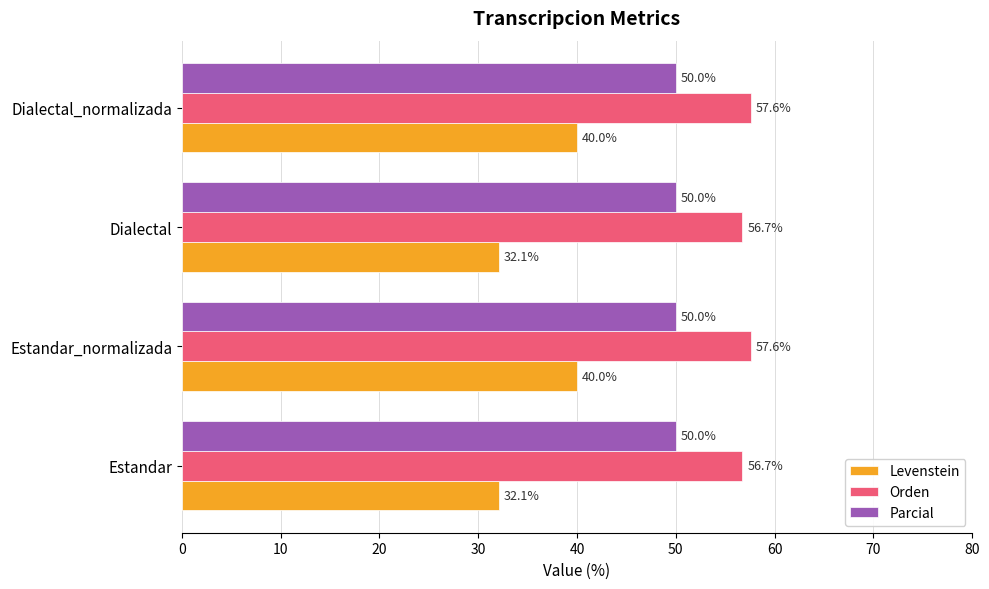

Count the number of categories in the chart.

4